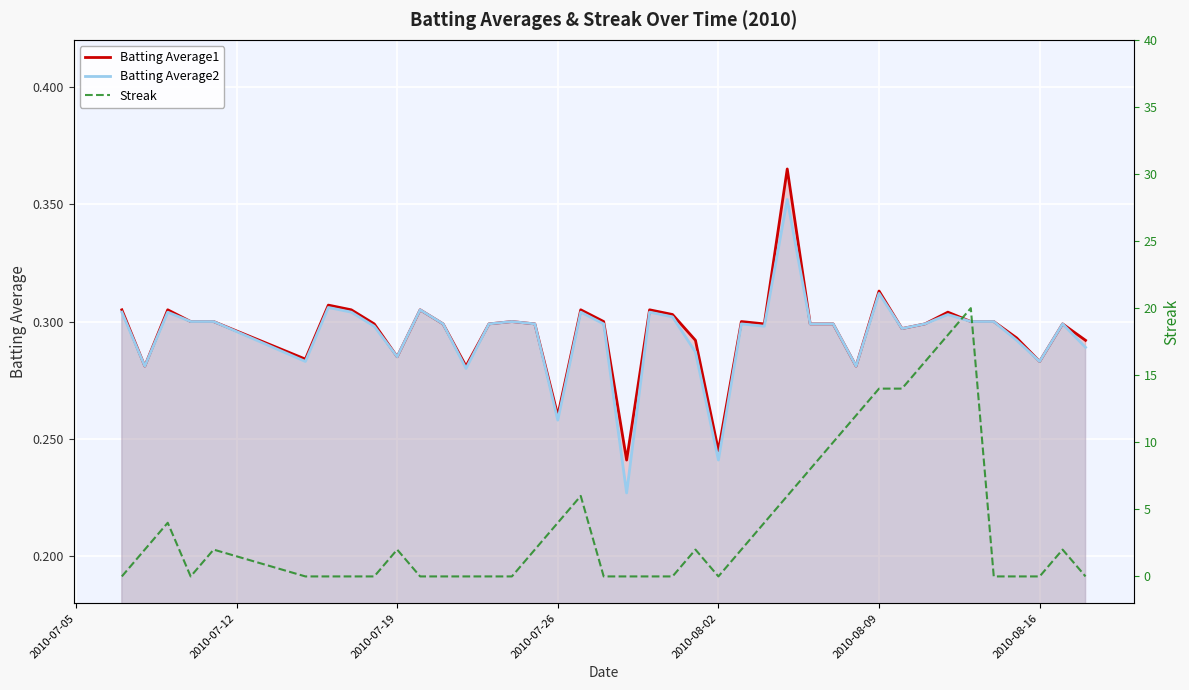

How many Batting Average1 values are between 0 and 1?

40